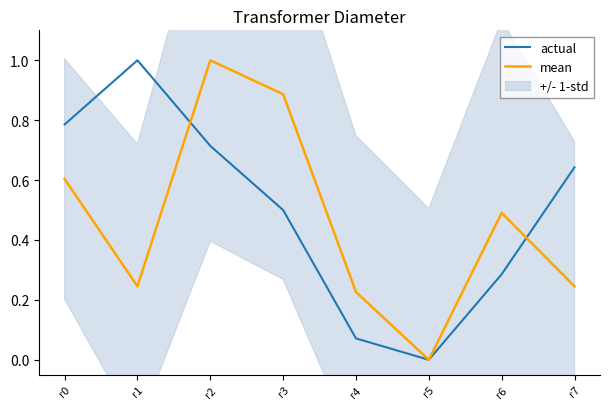

What is the greatest value displayed?

1.0